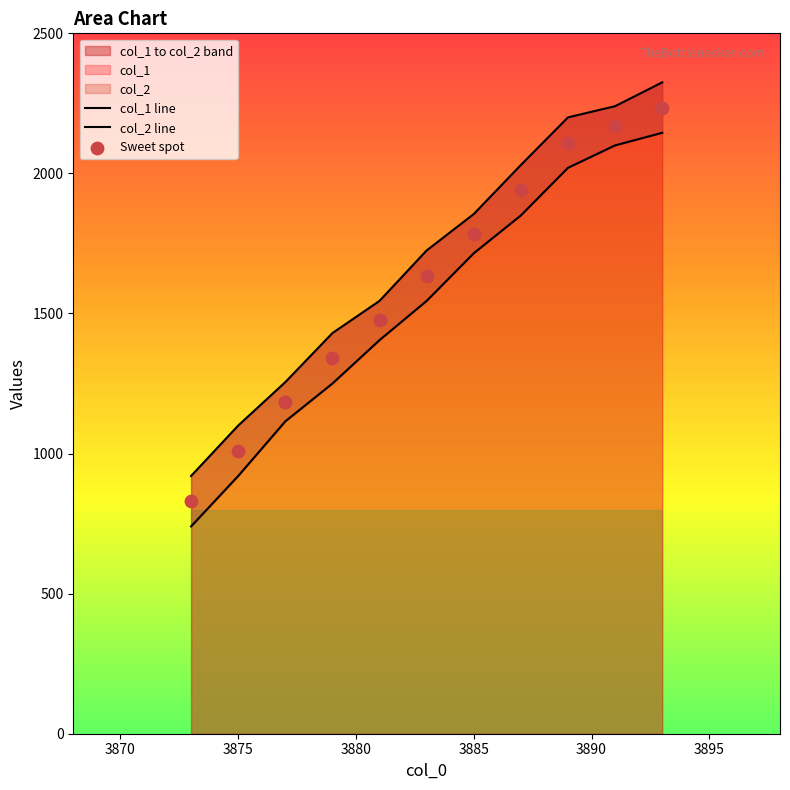

Which series contains the highest Y value?

col_2 line